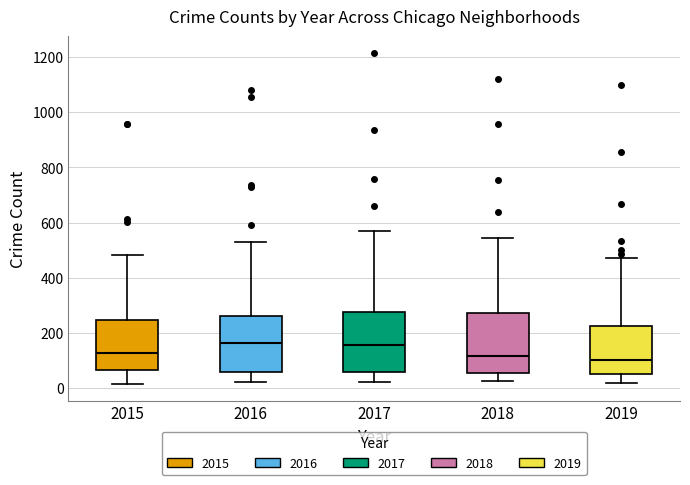

Reading left to right, read every box against the y-axis: the position of its median line, the range the box covers, and the ends of its whiskers. The values are not printed on the chart, so give them approximately, as read against the axis.

2015: median 120, box 60 to 240, whiskers 20 to 480
2016: median 160, box 60 to 260, whiskers 20 to 540
2017: median 160, box 60 to 280, whiskers 20 to 580
2018: median 120, box 60 to 280, whiskers 20 to 540
2019: median 100, box 60 to 220, whiskers 20 to 480